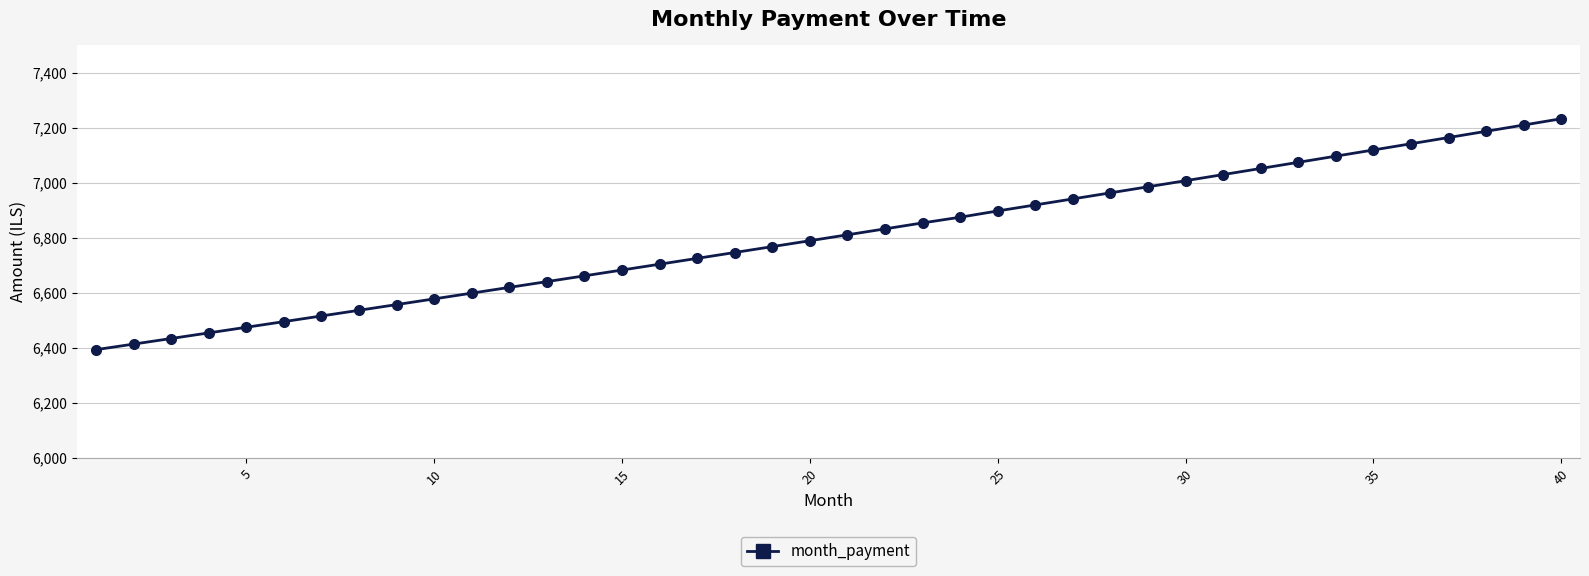

What is the minimum value shown in the chart?

6393.7